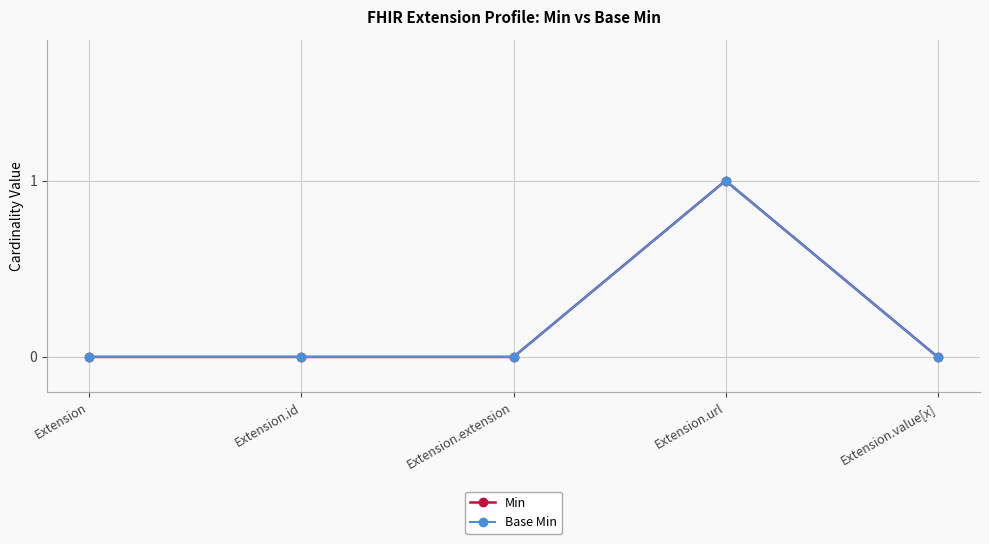

Which series has the largest total across all categories?

Min